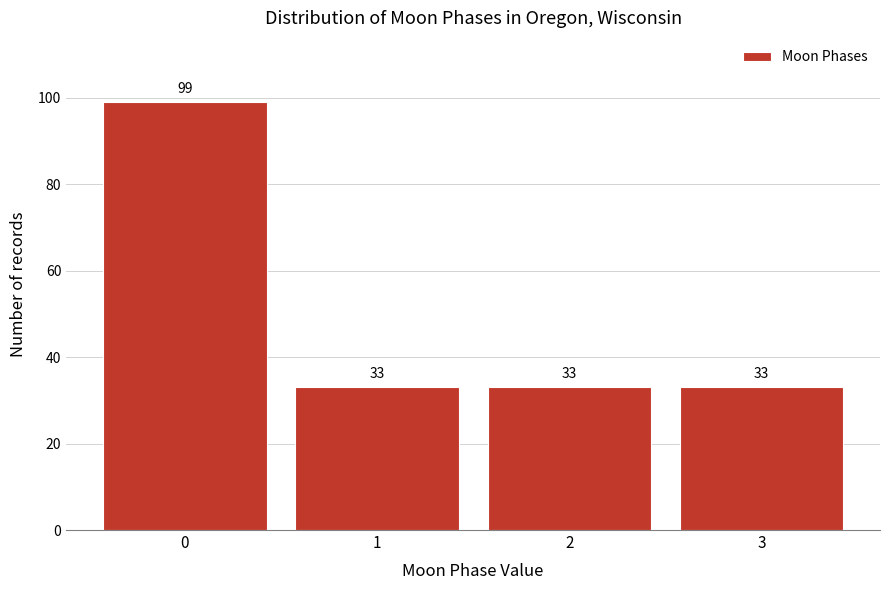

Reading right to left, list all the values displayed in this chart.

33	33	33	99